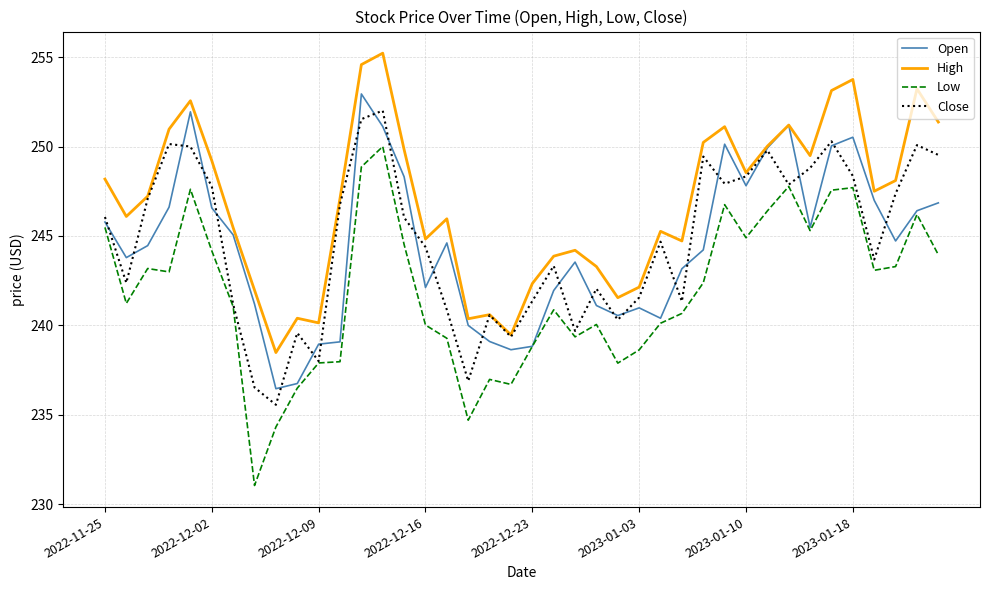

Which series has the largest total across all categories?

High